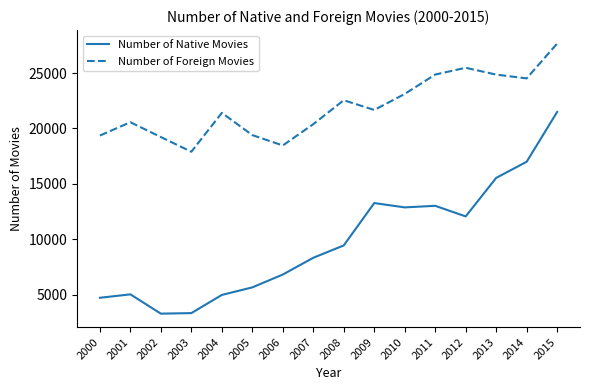

Does the chart display data point markers on the line(s)?

No